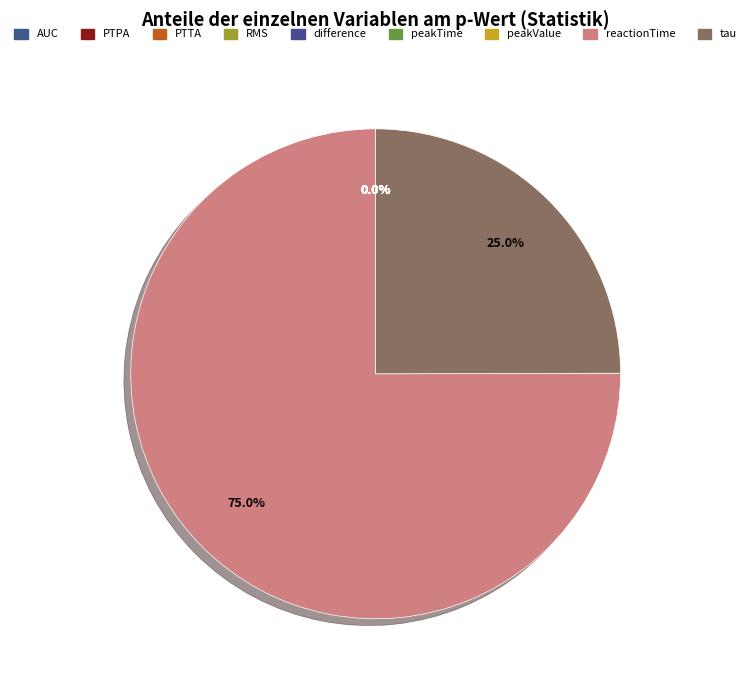

Count the number of slices in the pie.

9